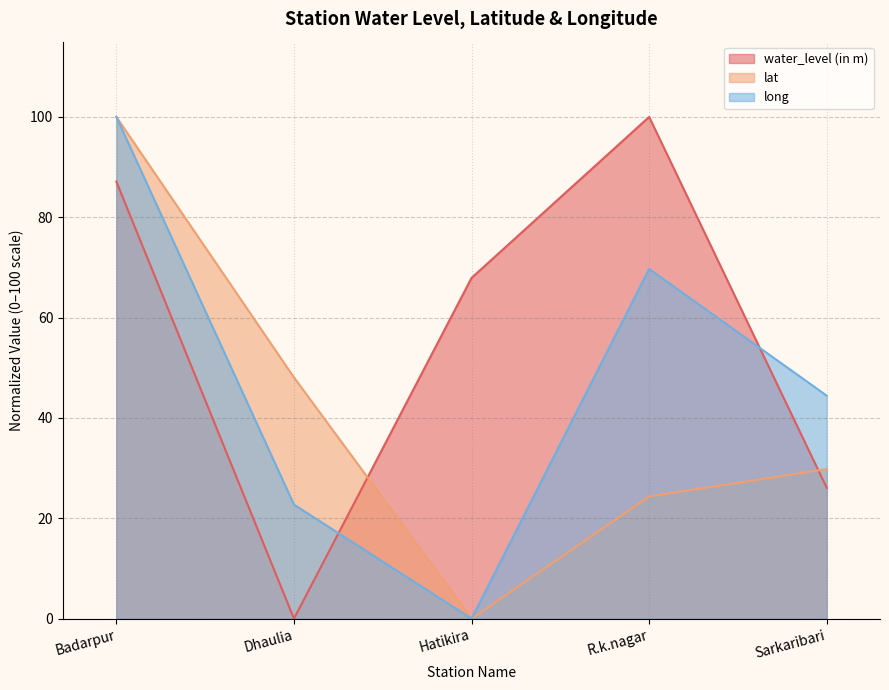

True or false: long has a value of 100.0 at Badarpur.

True